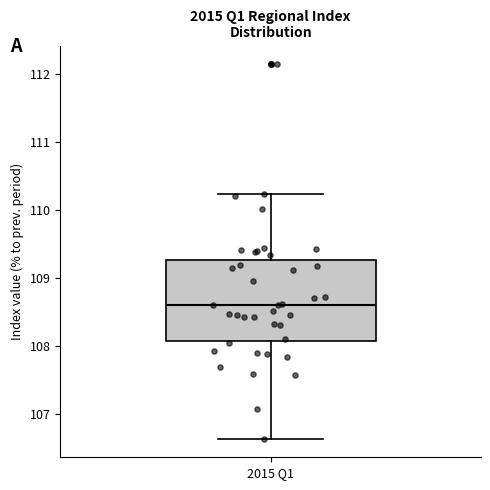

Transcribe this box plot: give where the median line is, the range the box spans, and where the two whiskers end, as read against the y-axis. The values are not printed on the chart, so give them approximately, as read against the axis.

median 108.6, box 108.1 to 109.3, whiskers 106.6 to 110.2